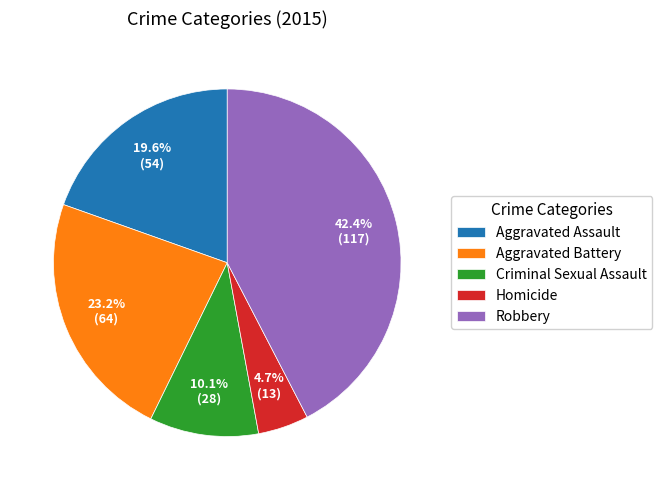

To the nearest percent, what percentage of the pie is Criminal Sexual Assault?

10%